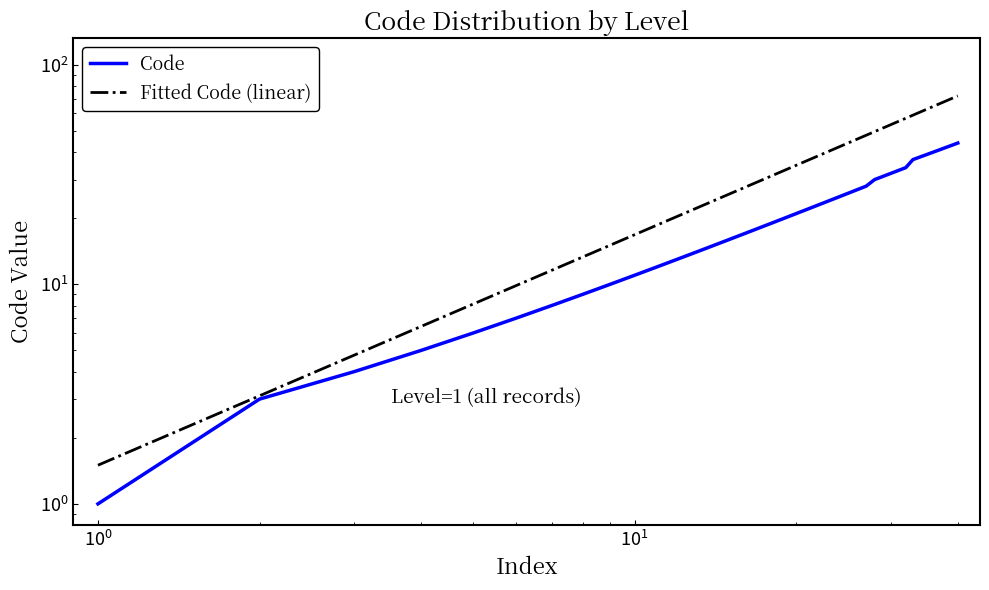

Which series has the widest spread of values?

Fitted Code (linear)